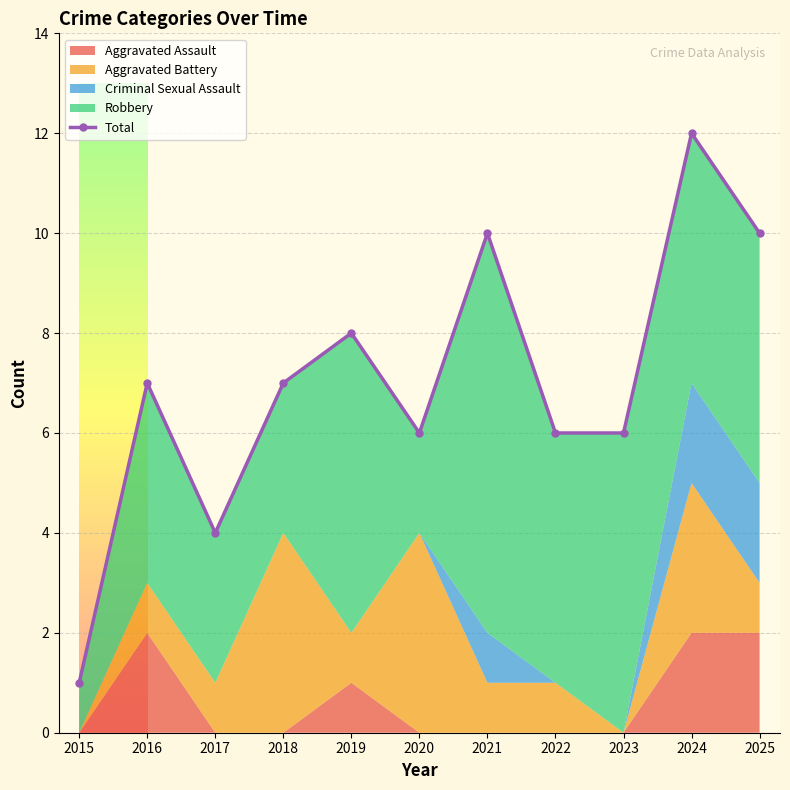

How many points are lower than both their immediate neighbors (excluding endpoints)?

2